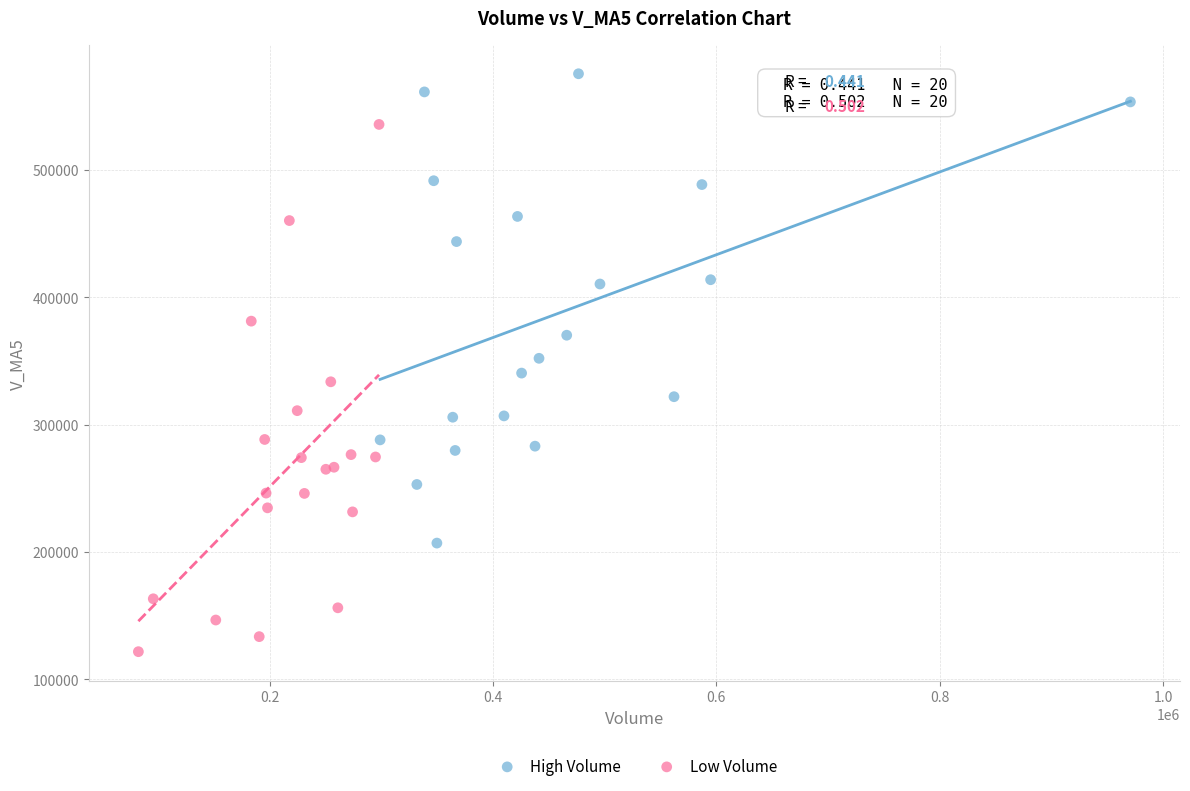

Which series reaches the maximum Y coordinate?

High Volume